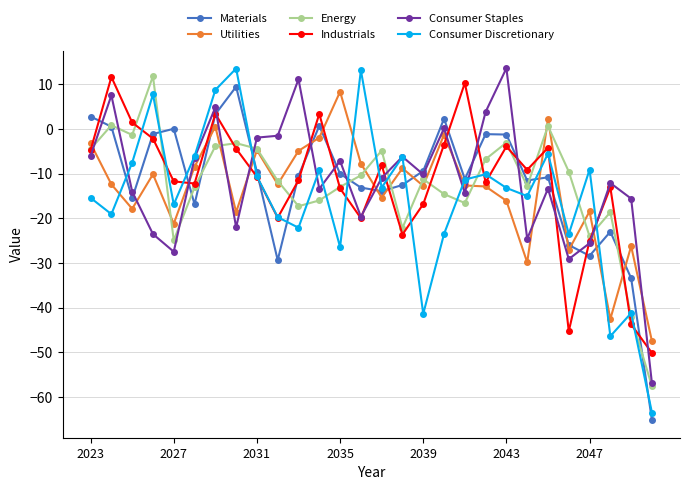

What is the lowest value of the Utilities series?

-47.5